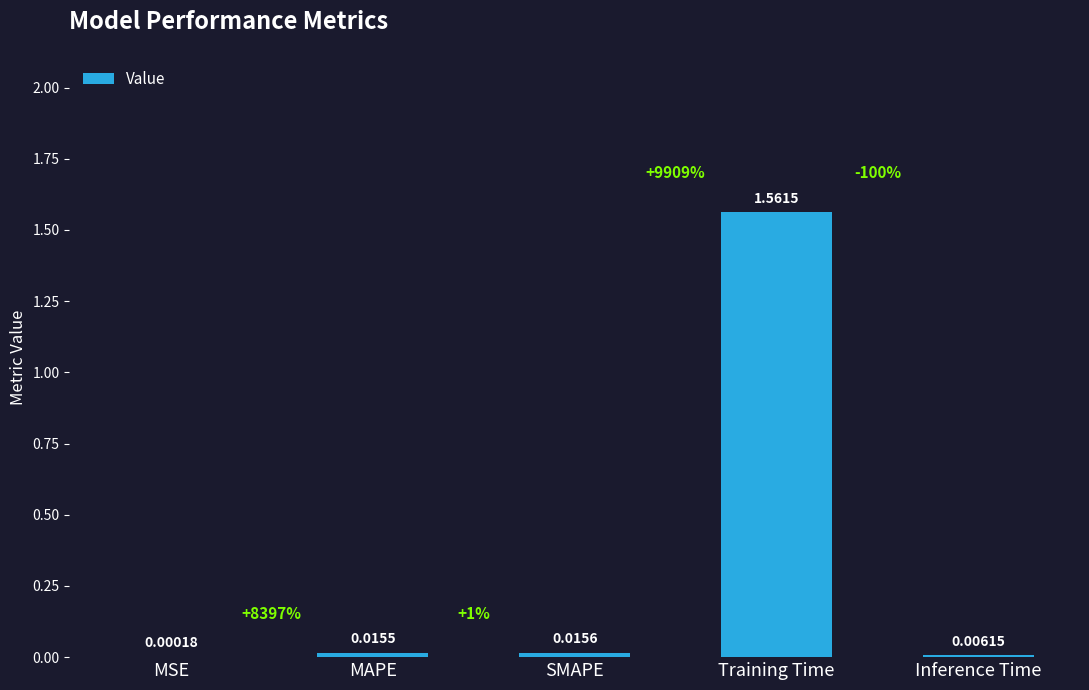

Which category has the highest value across all series?

Training Time